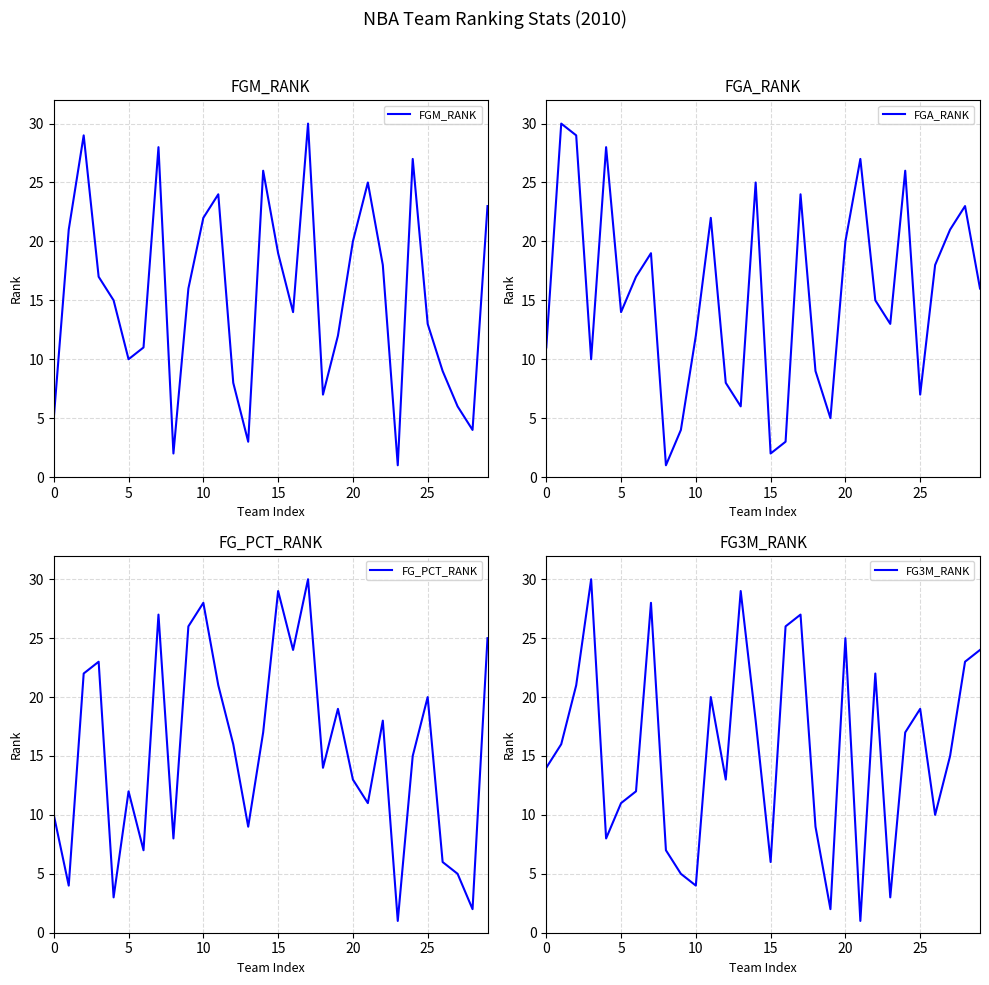

What is the highest value of the FGA_RANK series?

30